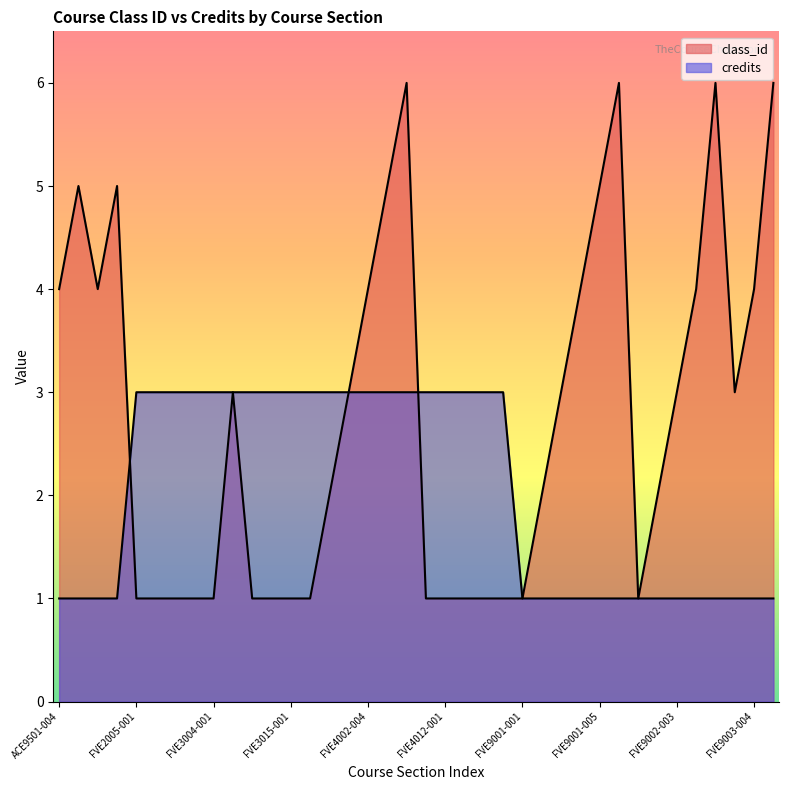

How many values in the credits series are below 3?

18